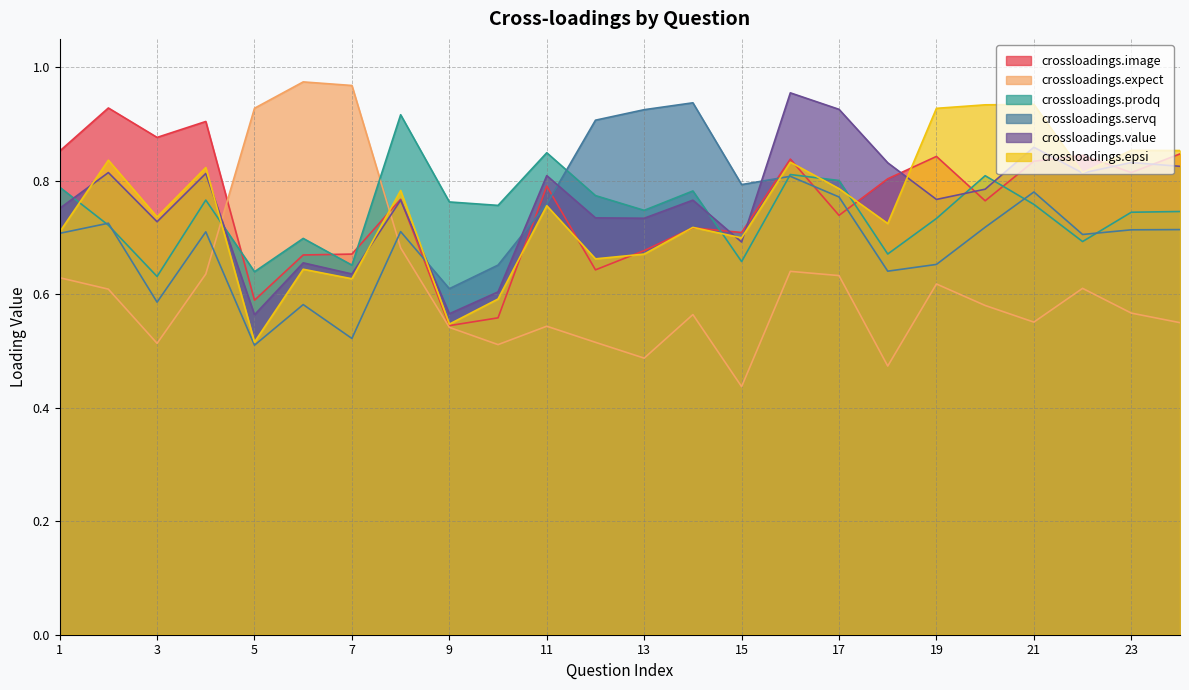

Count the crossloadings.epsi values in the range 0 to 1.

24